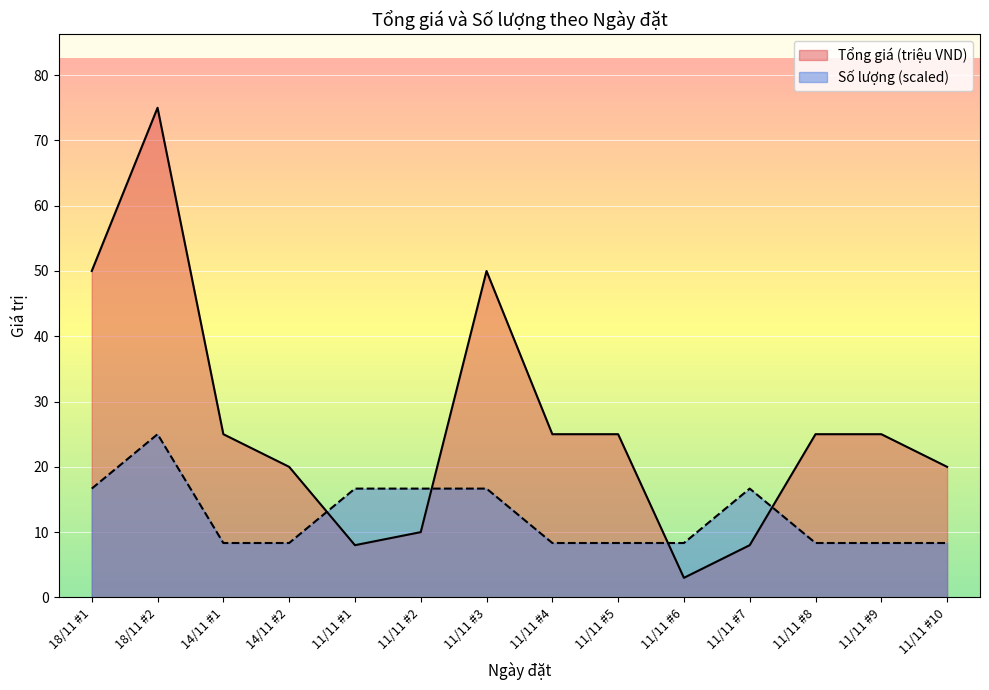

At which category is the sum across all series the highest?

18/11 #2